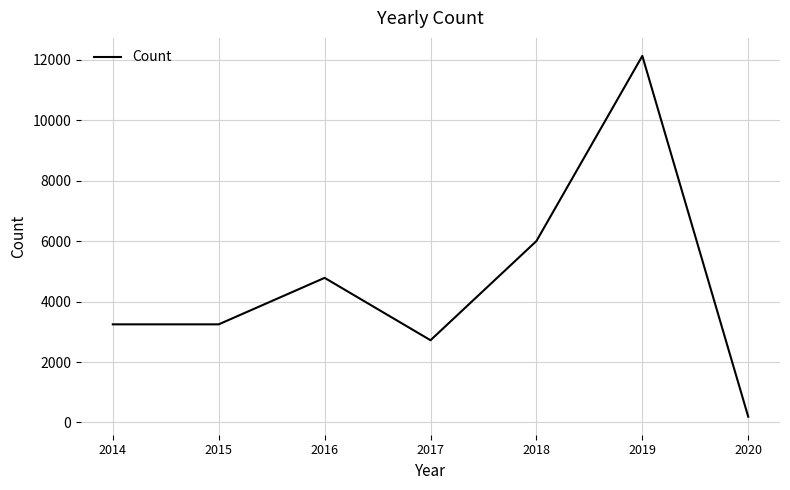

How many distinct data groups are displayed?

1